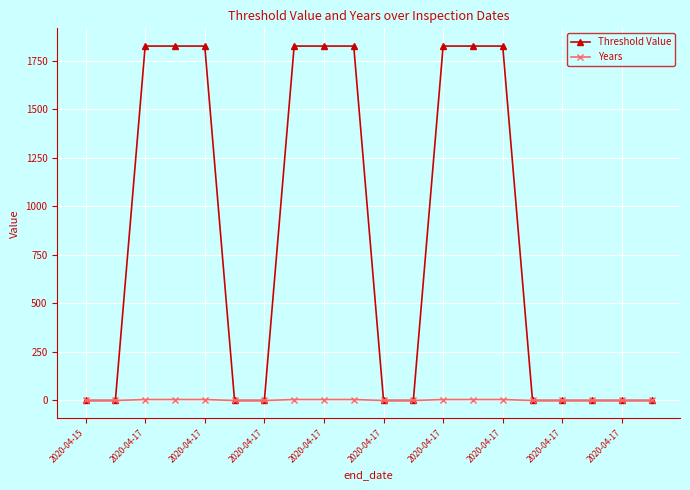

How many values in the Threshold Value series exceed 0?

9